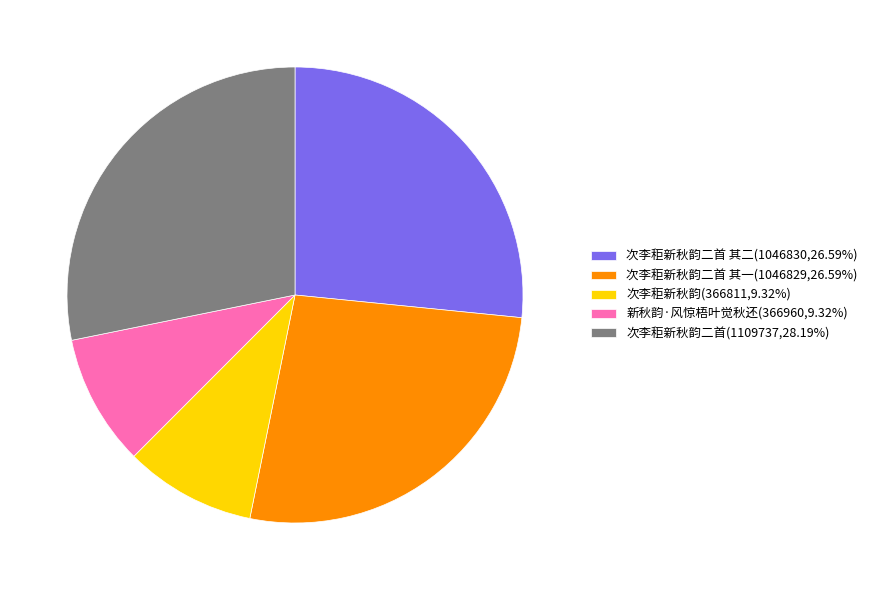

Do 新秋韵·风惊梧叶觉秋还(366960,9.32%) and 次李秬新秋韵二首 其二(1046830,26.59%) together represent more than half of the pie?

No